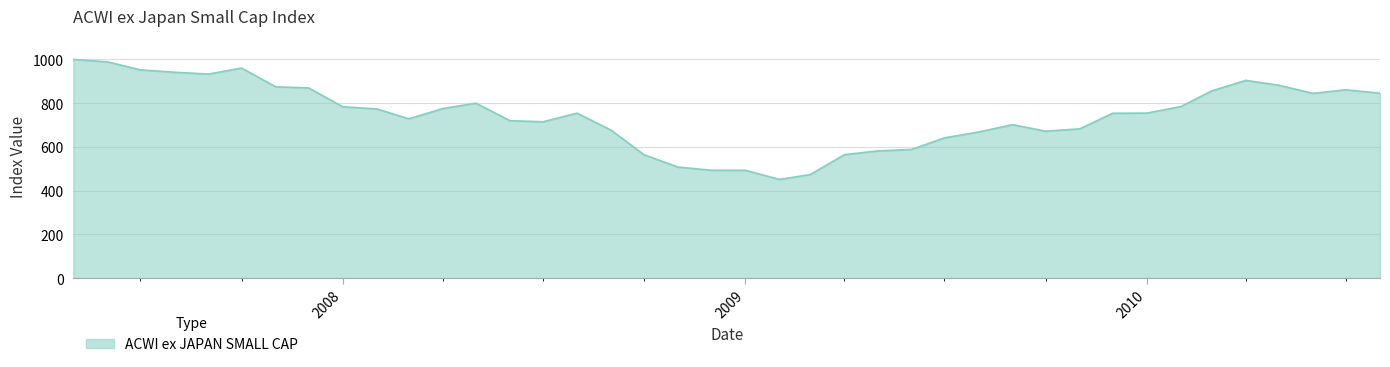

What is the difference between the maximum and minimum values?

548.5